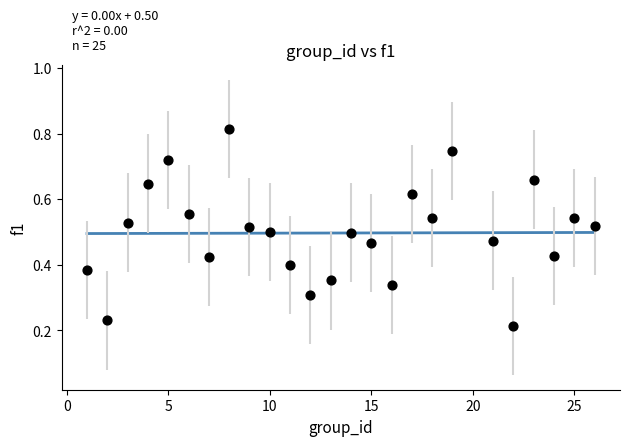

What is the range of X values (max minus min)?

25.0